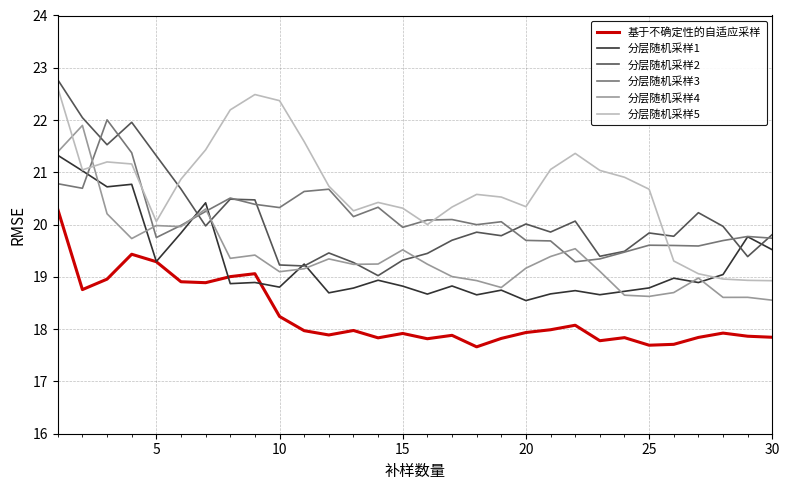

True or false: 分层随机采样4 and 分层随机采样2 cross at least once.

True